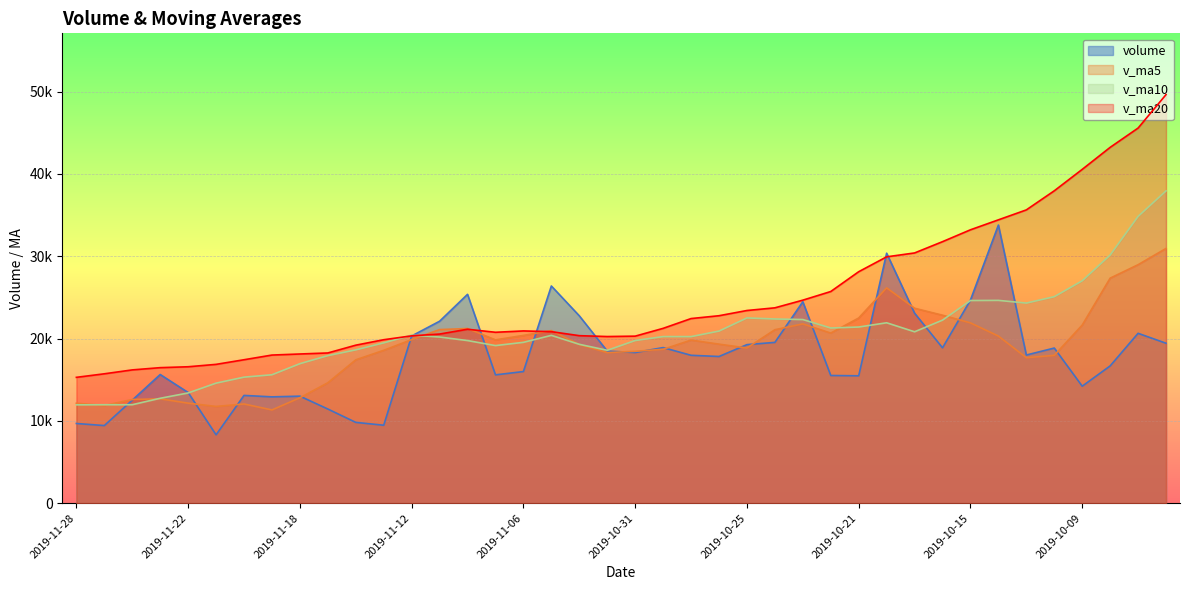

What is the difference between the highest and lowest values at 2019-11-26?

4228.1